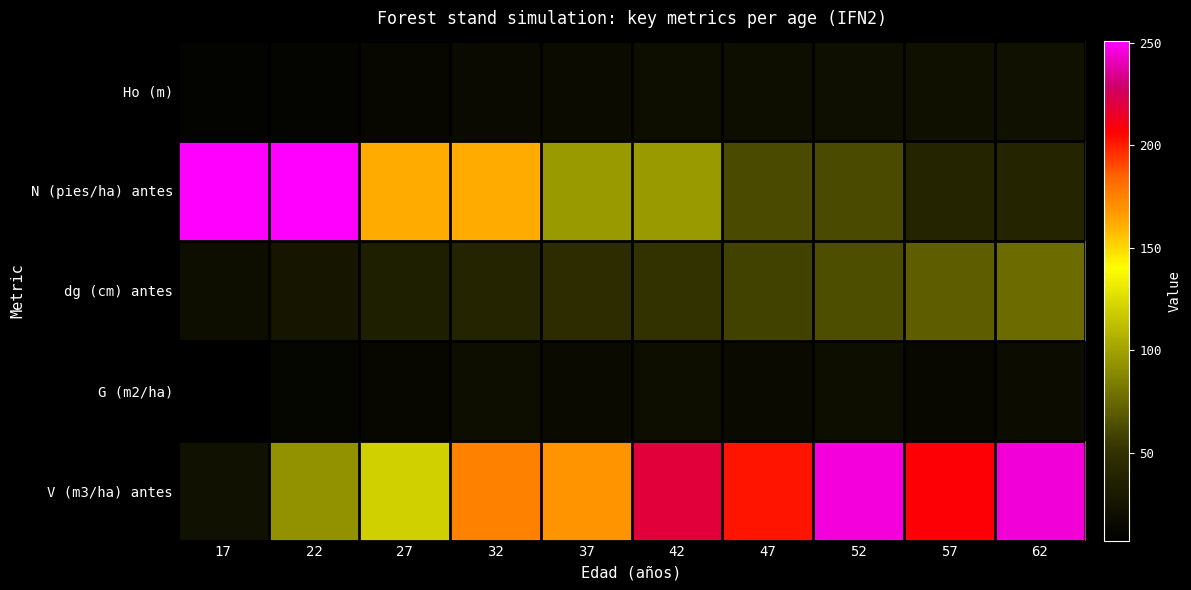

Which series has the largest total across all categories?

V (m3/ha) antes